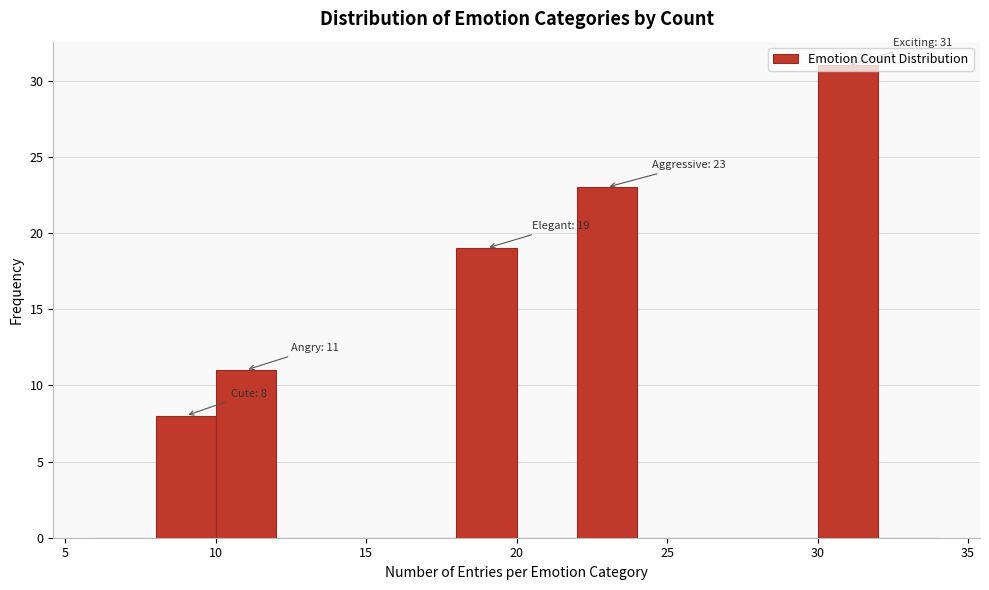

Which range on the x-axis has the tallest bar?

30 to 32